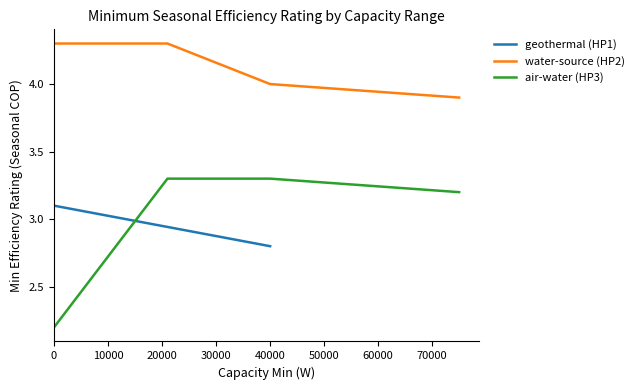

What is the difference between the highest and lowest values at 0?

2.1